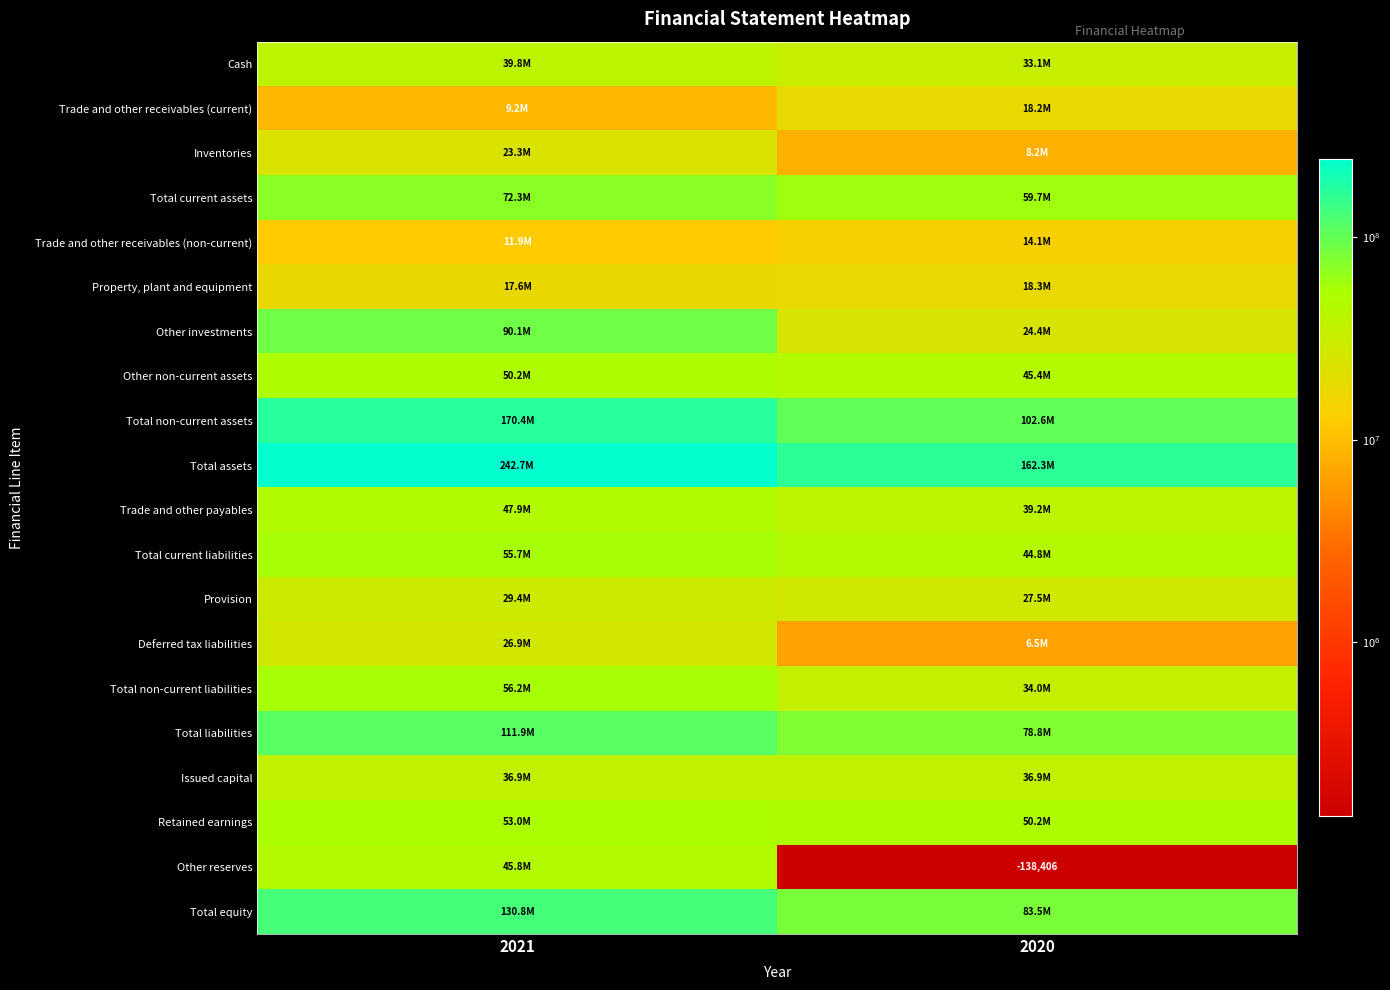

Read the Total liabilities value at 2021, to the nearest 100.

111948700